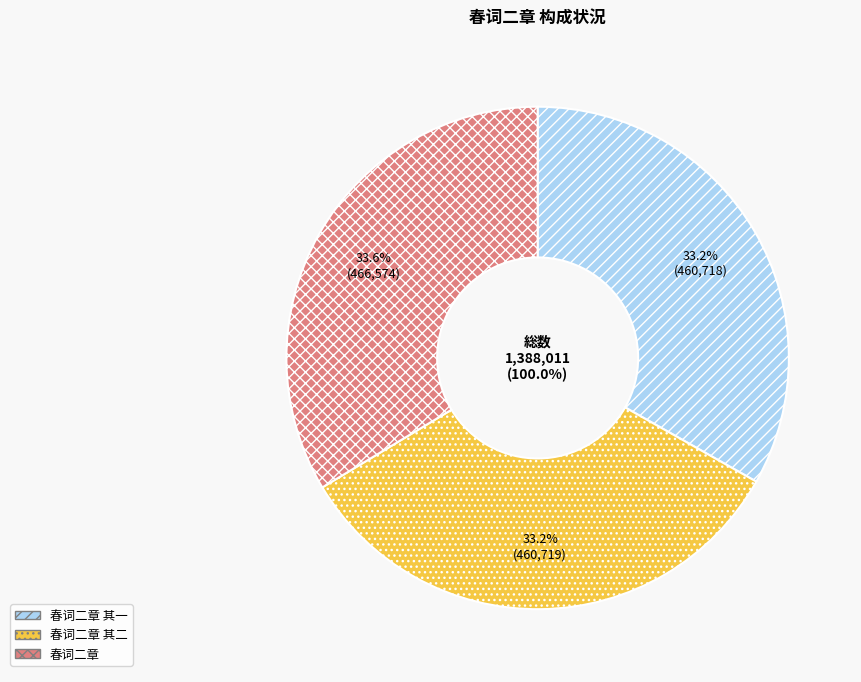

Rank the categories by value from lowest to highest.

春词二章 其一, 春词二章 其二, 春词二章